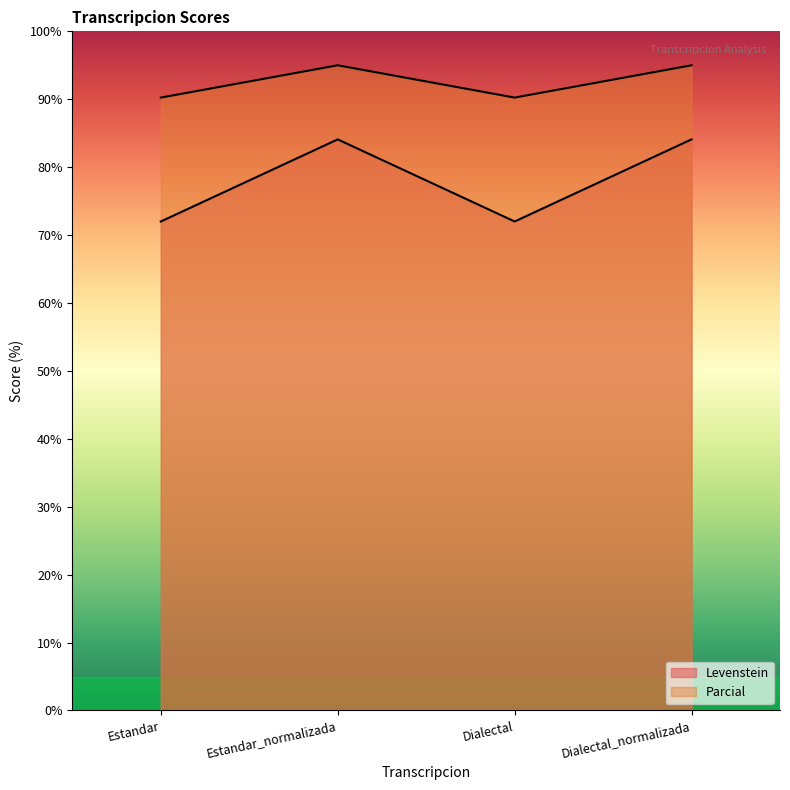

What are all the series names shown in the legend?

Levenstein, Parcial